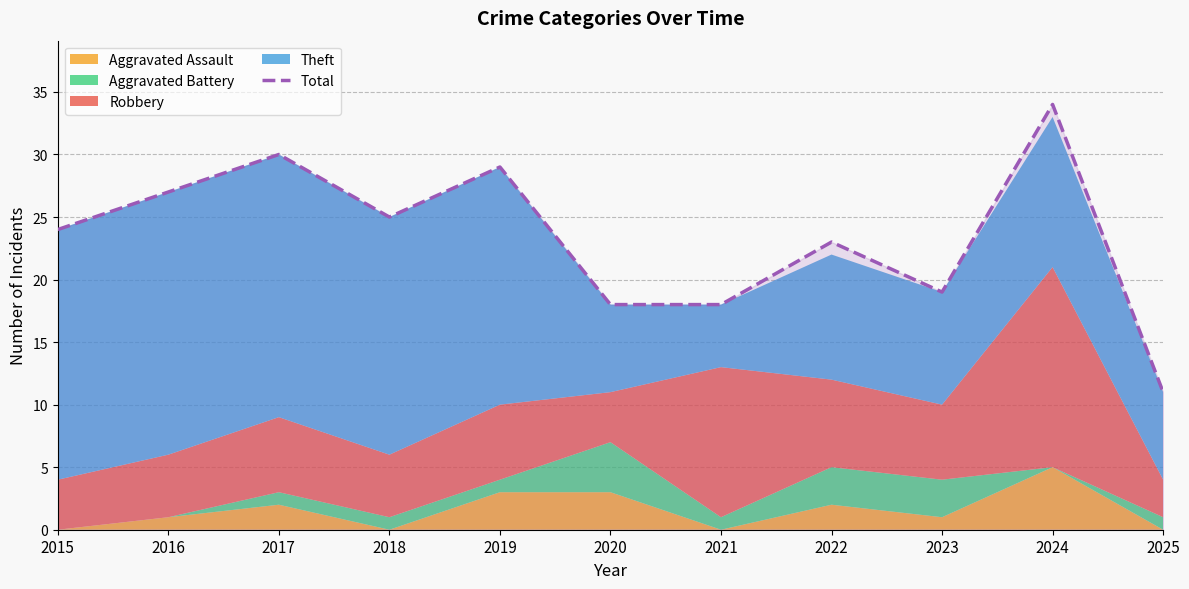

At which label is the value closest to 22?

2022